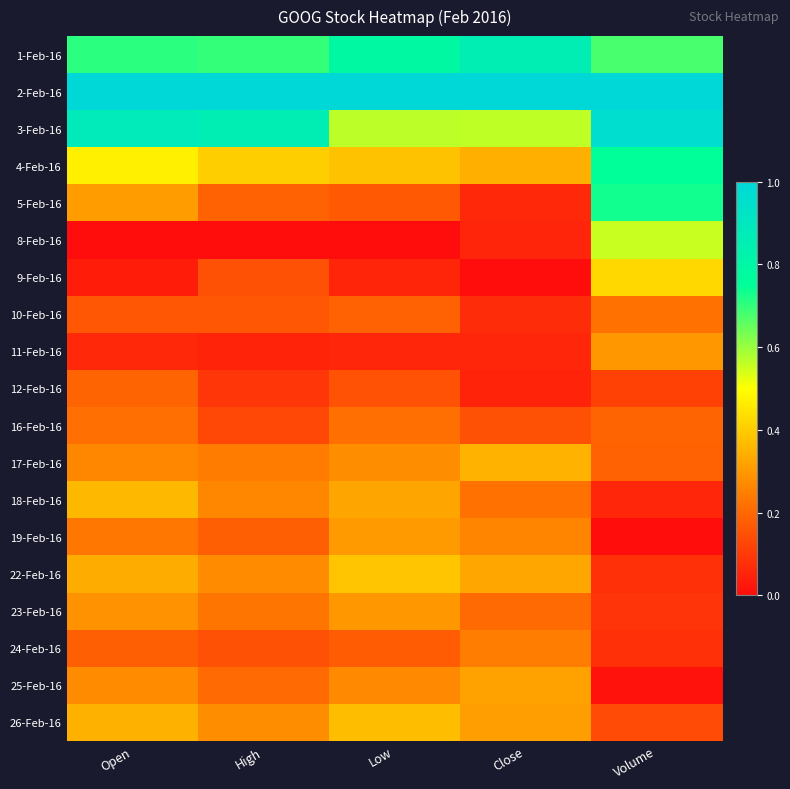

List the series in order of their peak value, highest first.

2-Feb-16, 3-Feb-16, 1-Feb-16, 4-Feb-16, 5-Feb-16, 8-Feb-16, 9-Feb-16, 22-Feb-16, 26-Feb-16, 18-Feb-16, 17-Feb-16, 25-Feb-16, 19-Feb-16, 23-Feb-16, 11-Feb-16, 24-Feb-16, 10-Feb-16, 16-Feb-16, 12-Feb-16